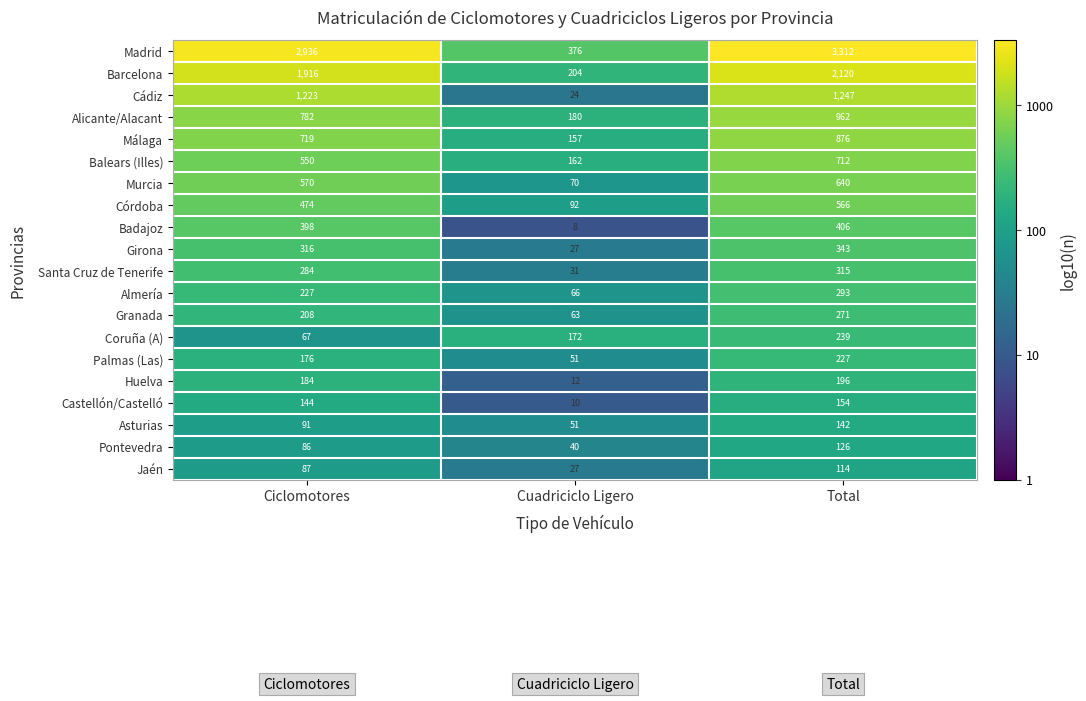

Which series has the widest spread of values?

Madrid